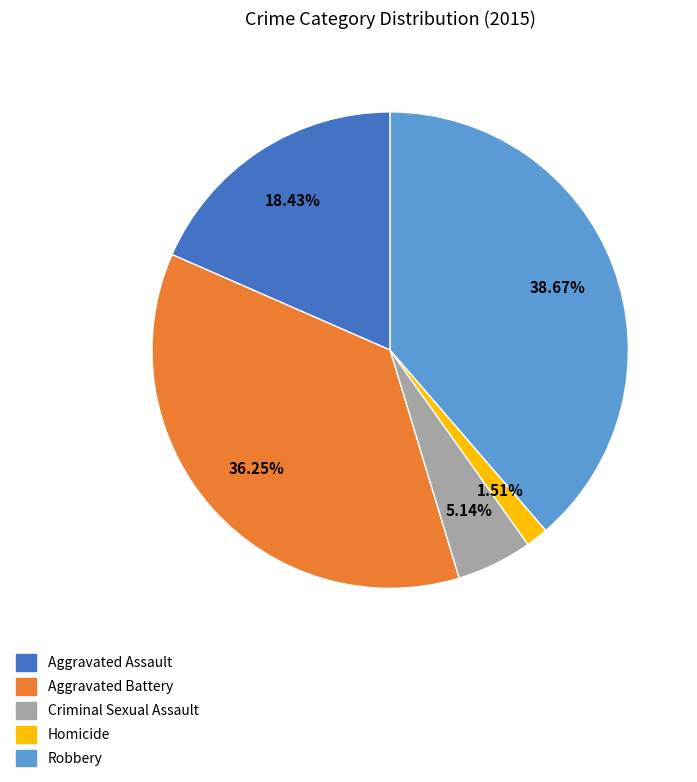

Which has a higher value, Aggravated Assault or Homicide?

Aggravated Assault